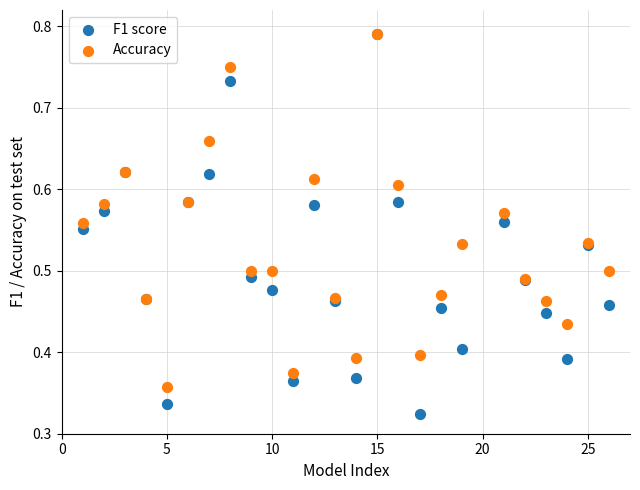

Which series reaches the minimum Y coordinate?

F1 score